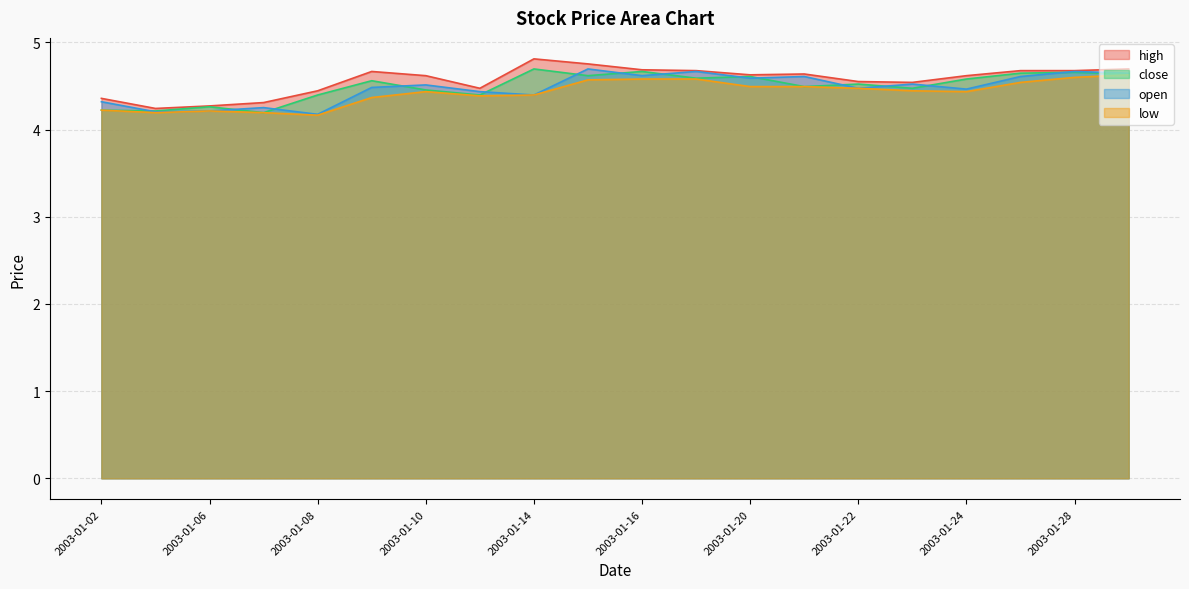

The value of low at 2003-01-06 is 2.2. True or false?

False